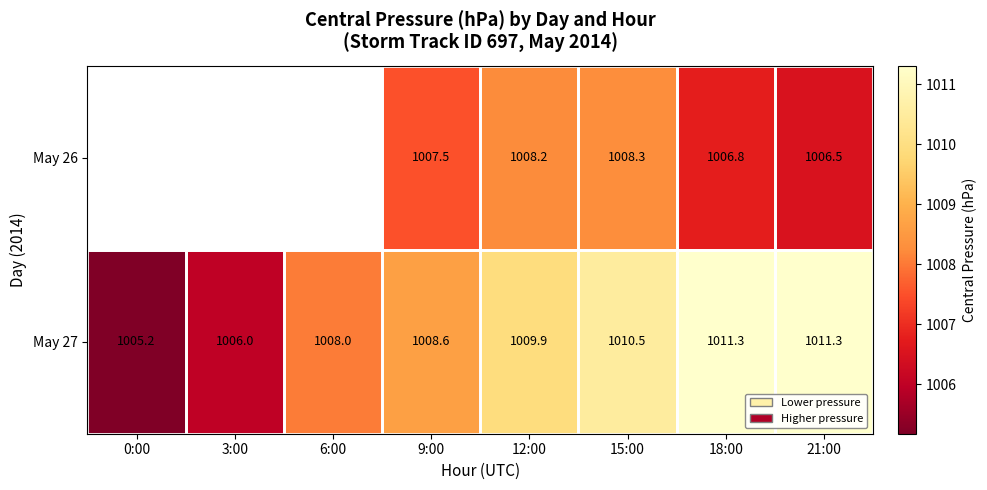

The value of May 26 at 21:00 is 423.7. True or false?

False